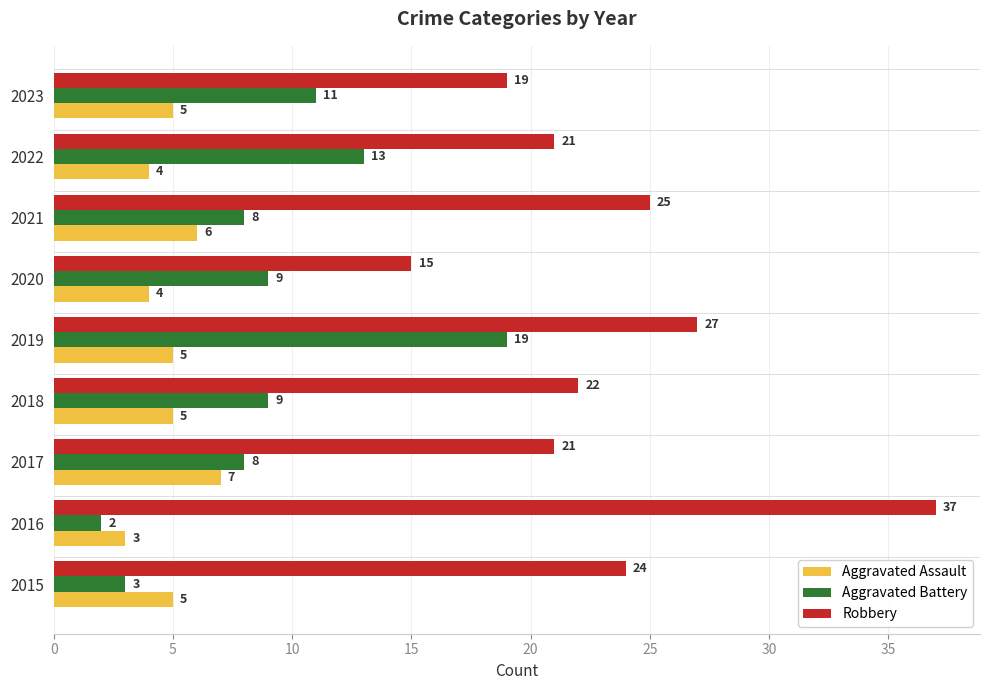

Which series has the widest spread of values?

Robbery